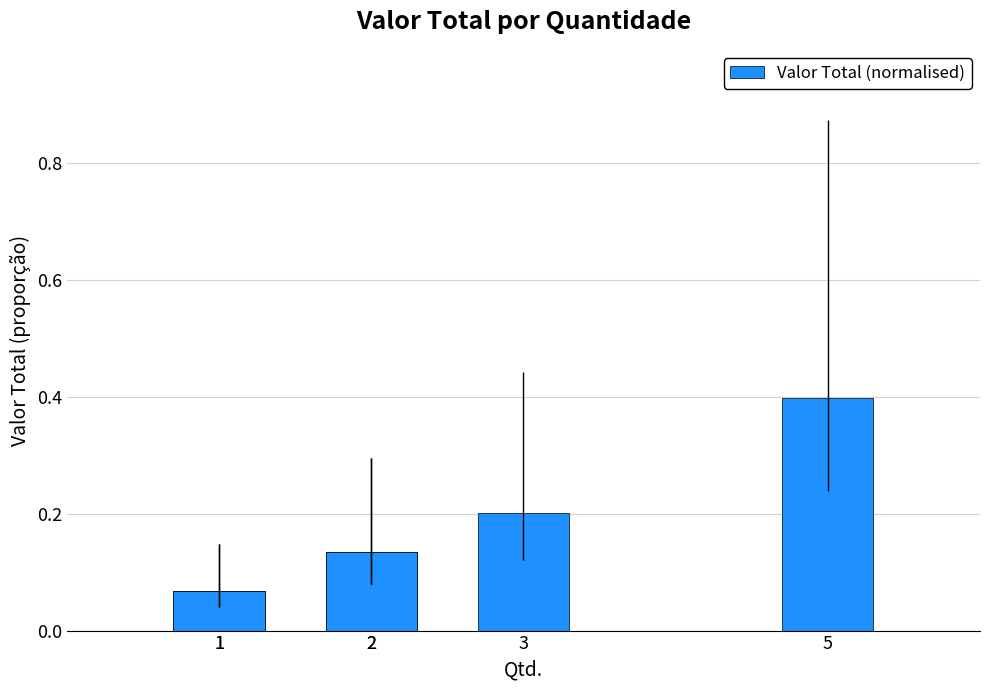

Are the bars horizontal?

No